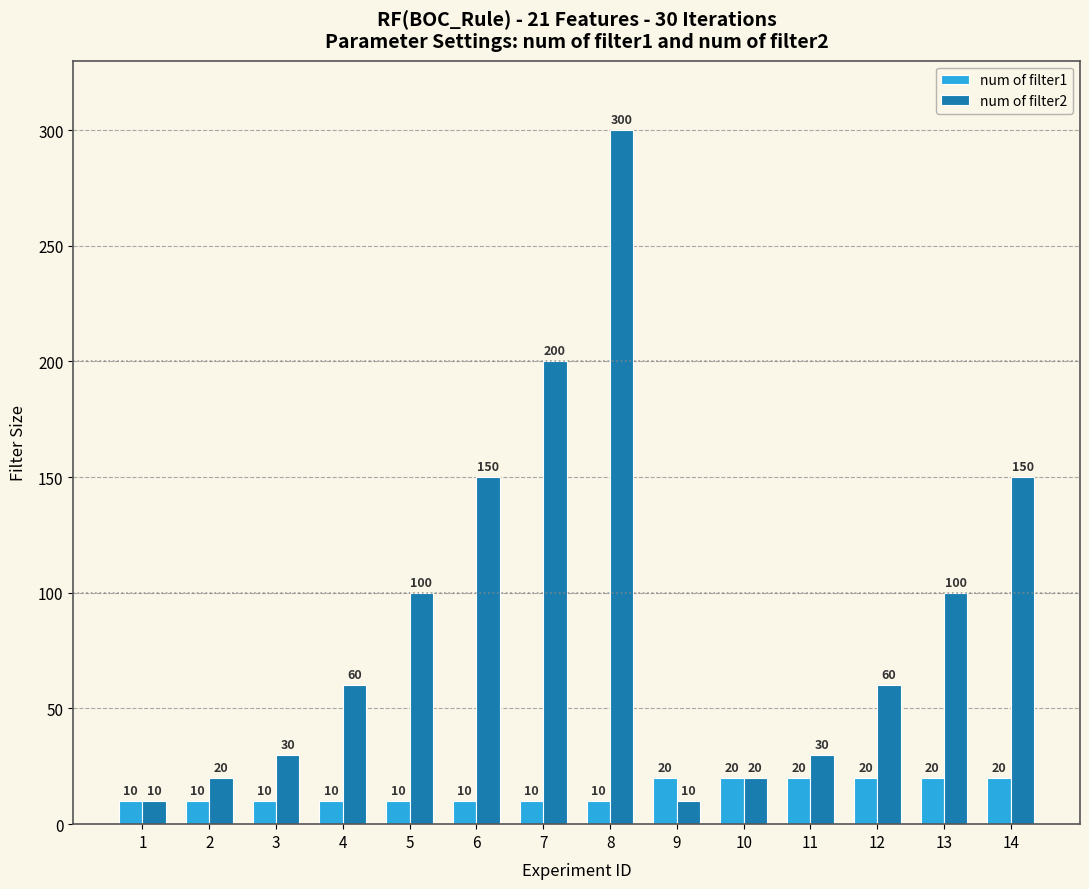

Rank the series at 12 from lowest to highest value.

num of filter1, num of filter2